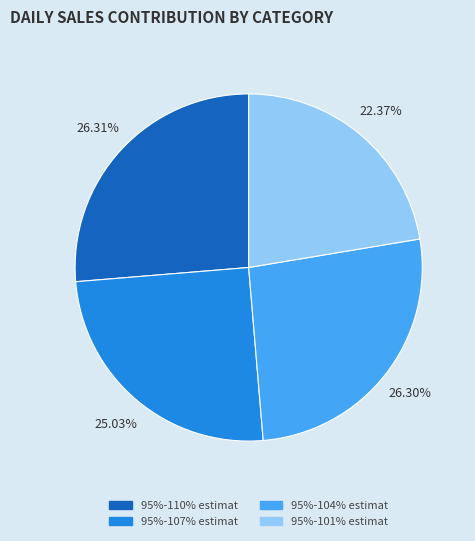

Which category has the smallest portion of the pie?

95%-101% estimat